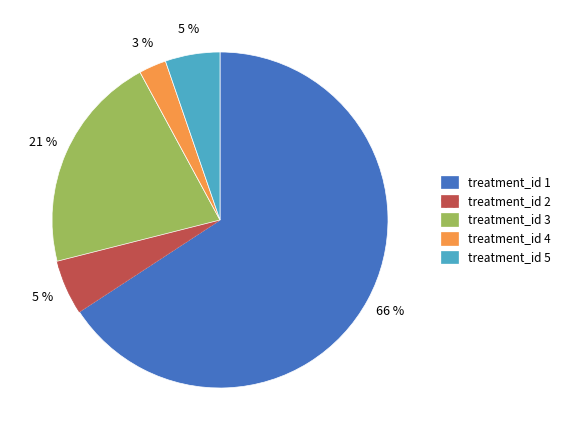

True or false: treatment_id 3 accounts for 15% of the total.

False